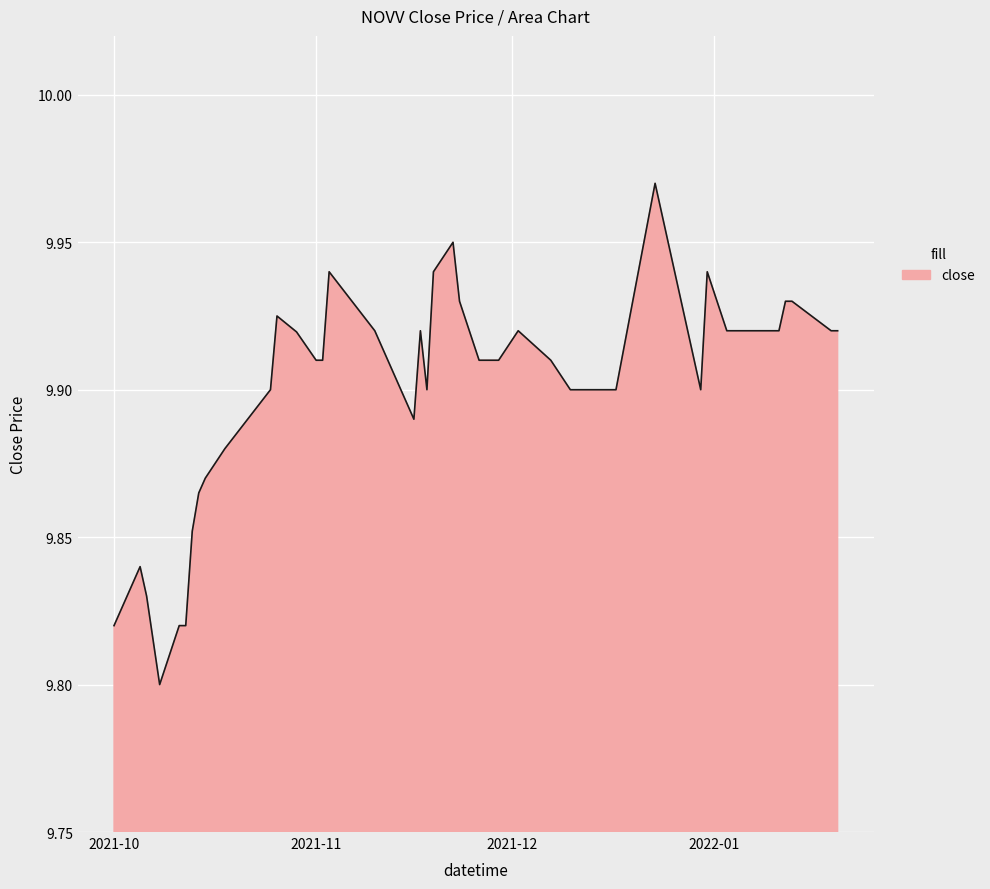

The chart shows a value of 2.9 at 2021-10. True or false?

False